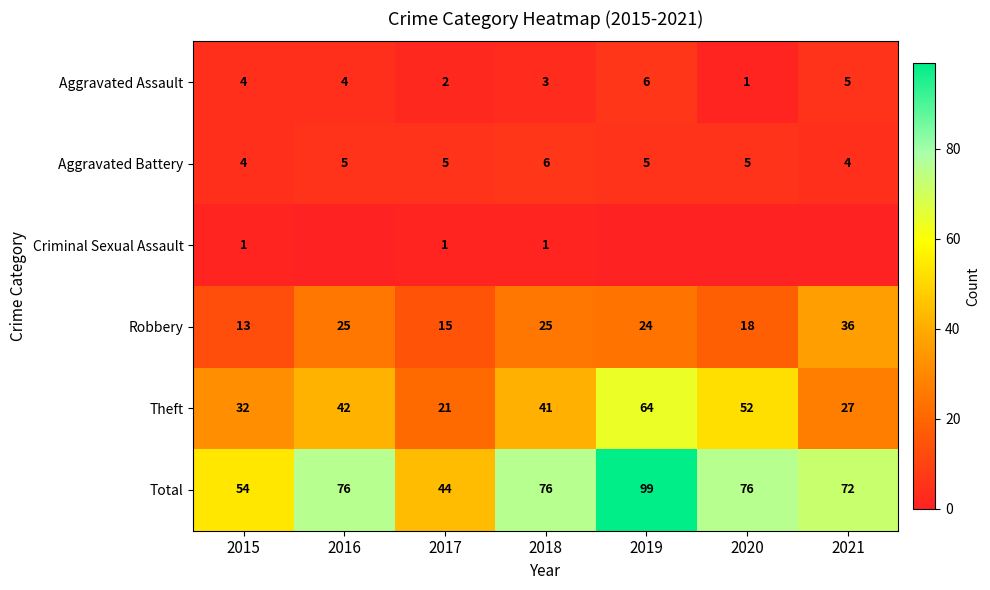

What value does the Theft series have at 2020, to the nearest 5?

50